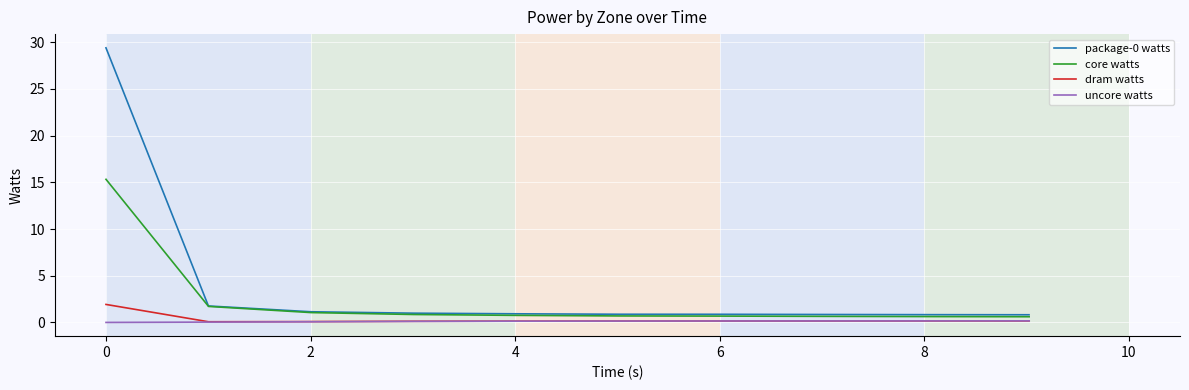

The value of dram watts at 8 is 0.2. True or false?

True